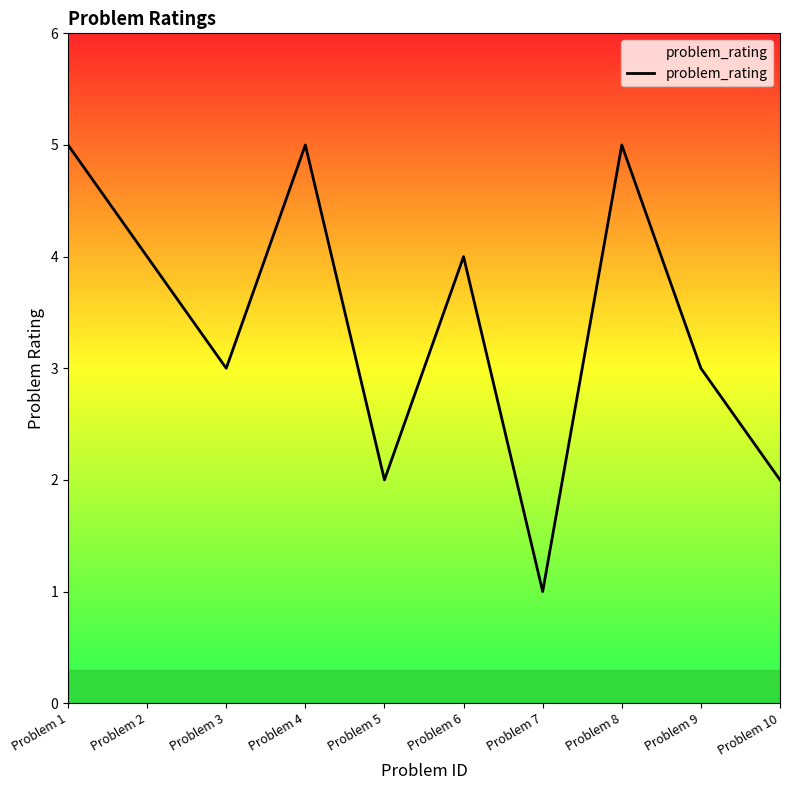

What is the difference between the maximum and minimum values?

4